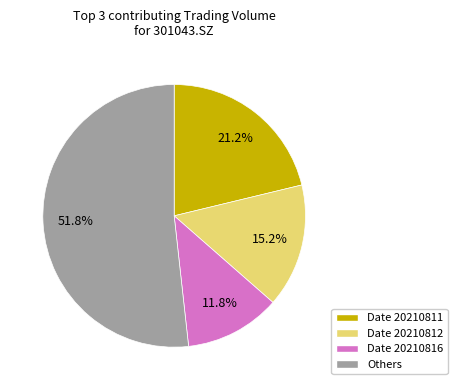

To the nearest percent, what is the average slice percentage?

25%